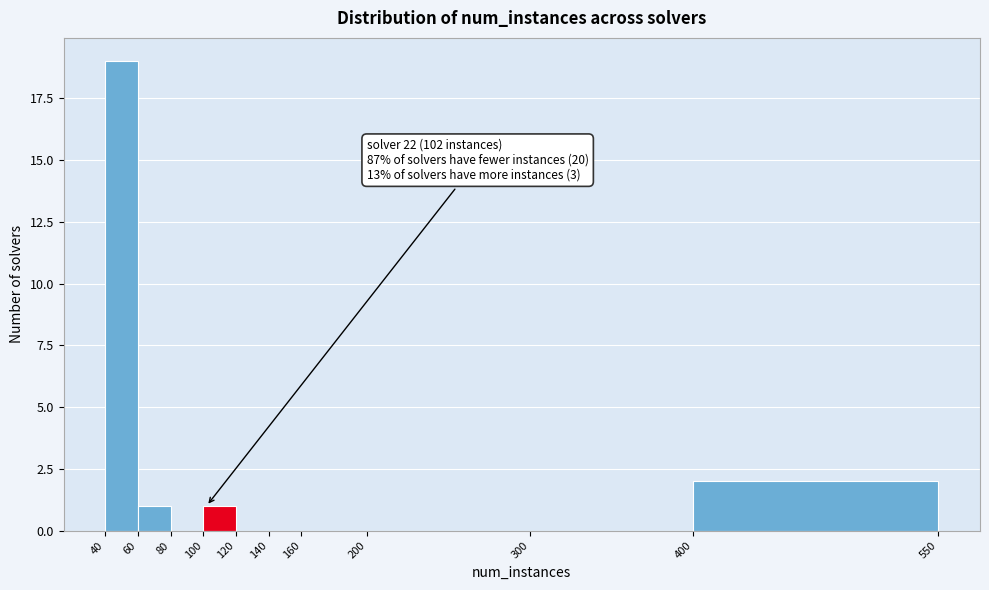

Which range on the x-axis has the tallest bar?

40 to 60